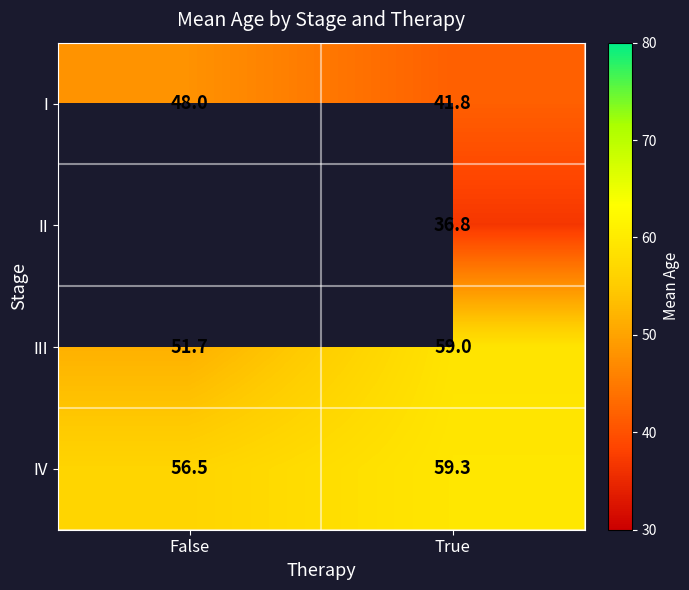

Where is III nearest to the value 55?

False